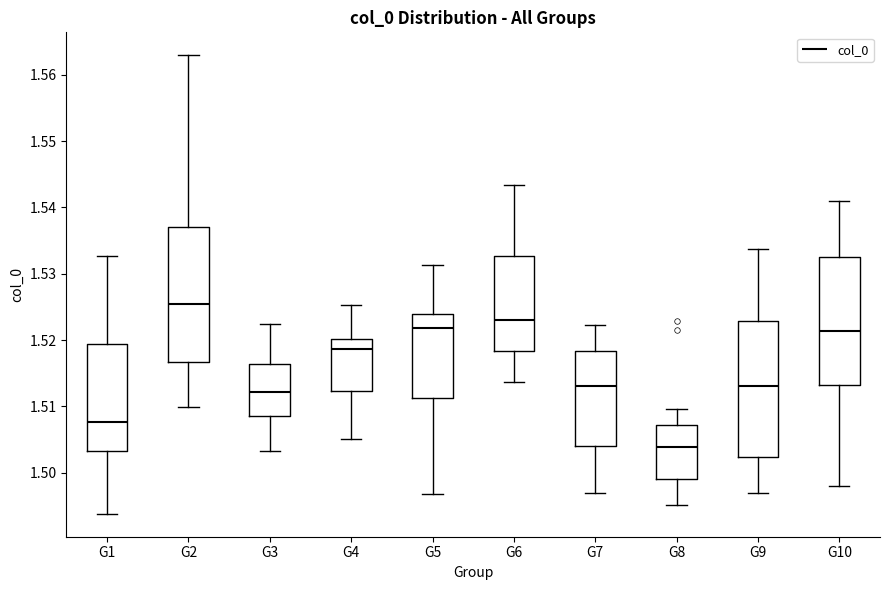

Which box's median line is the highest?

G2